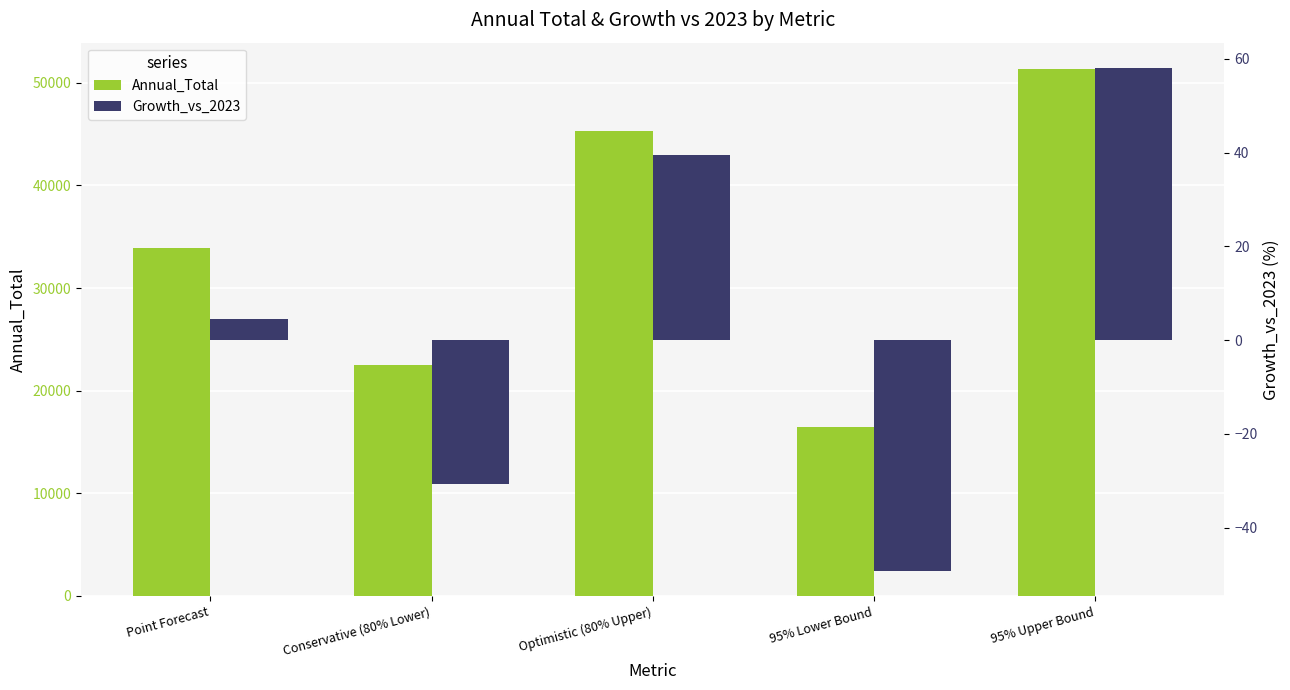

Which label corresponds to the smallest value in the chart?

95% Lower Bound